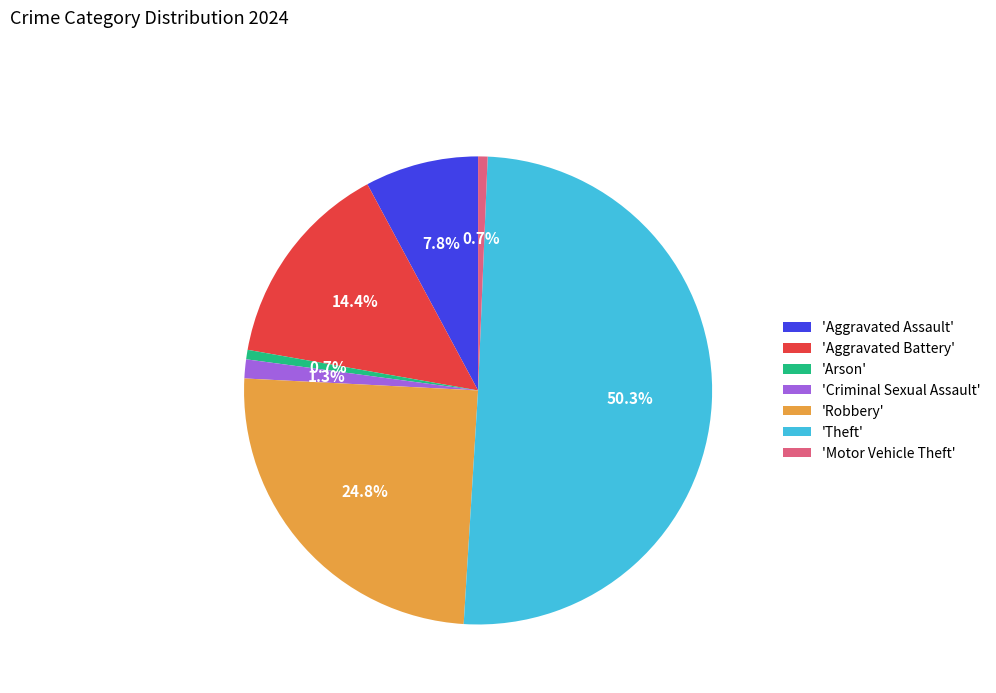

What is the total percentage of 'Arson' and 'Criminal Sexual Assault'?

2.0%